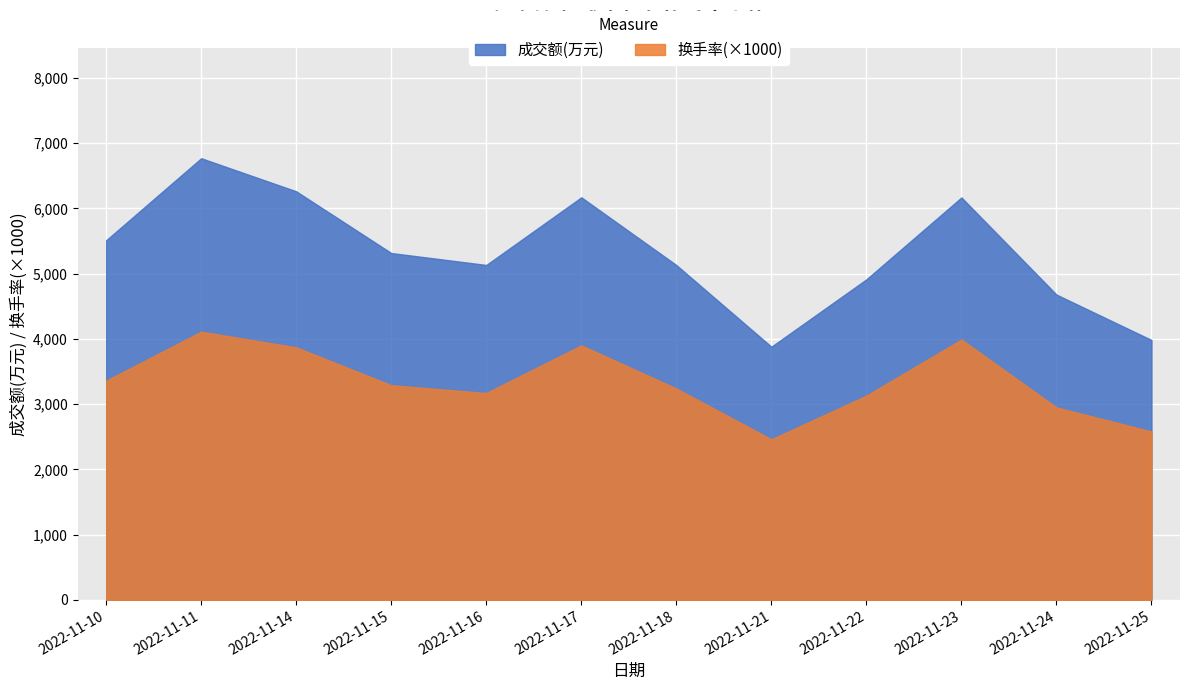

True or false: 换手率 has more than 1 points higher than both neighbors.

True